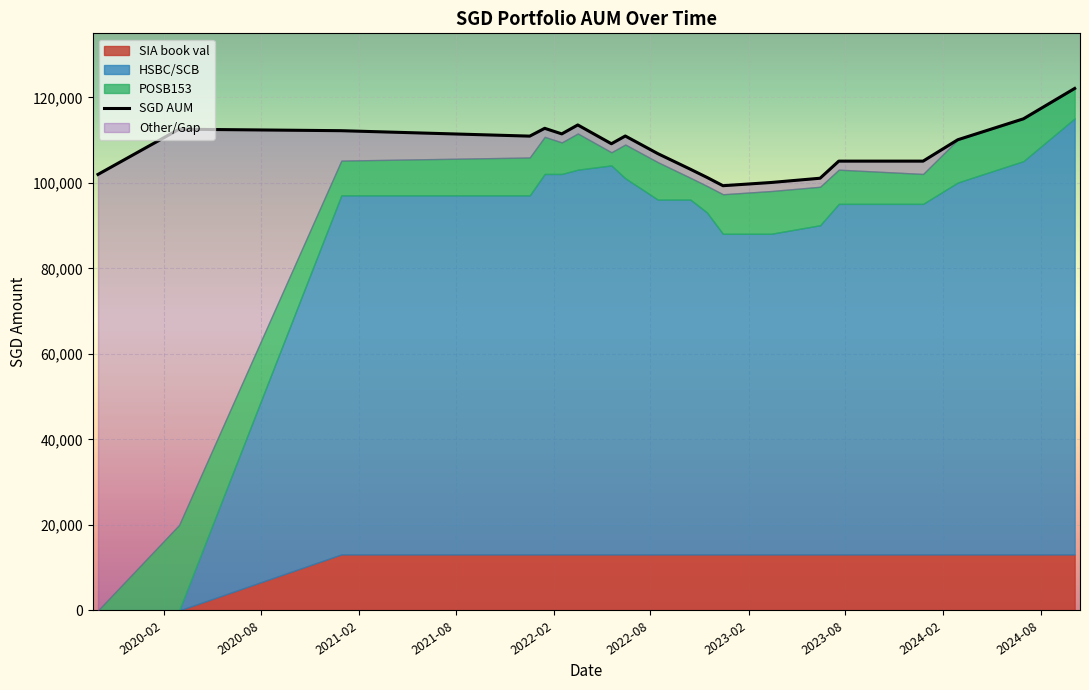

True or false: there are more than 0 points higher than both neighbors.

True